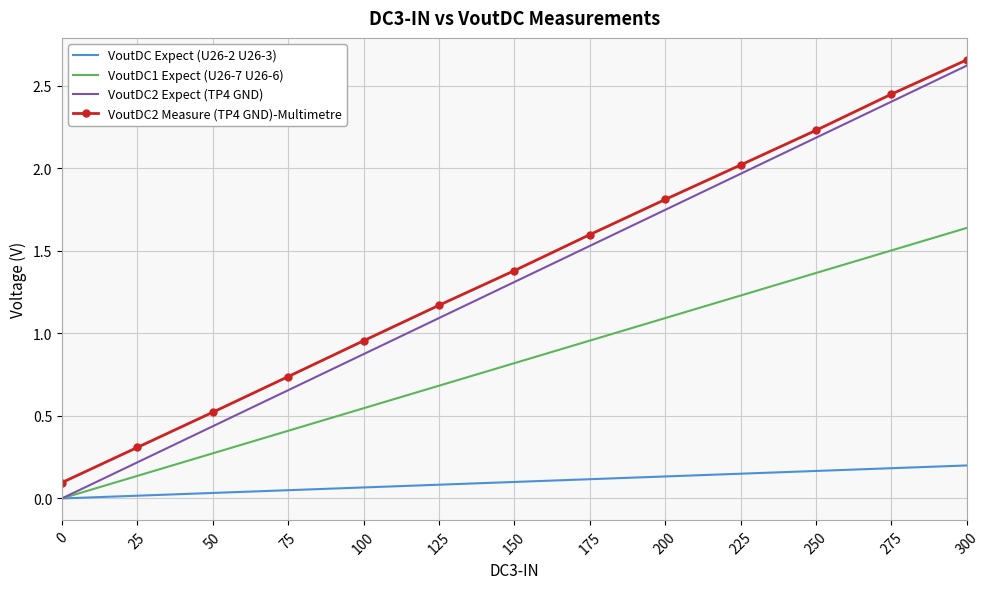

Between 100 and 175, which series saw the biggest shift?

VoutDC2 Expect (TP4 GND)